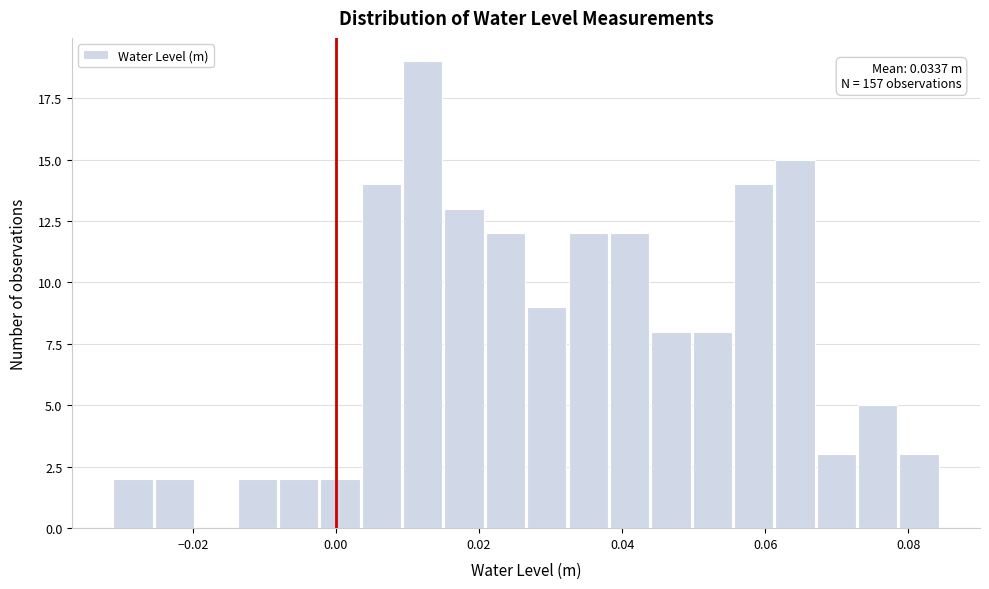

Read against the x-axis, roughly where is the centre of the tallest bar?

0.012